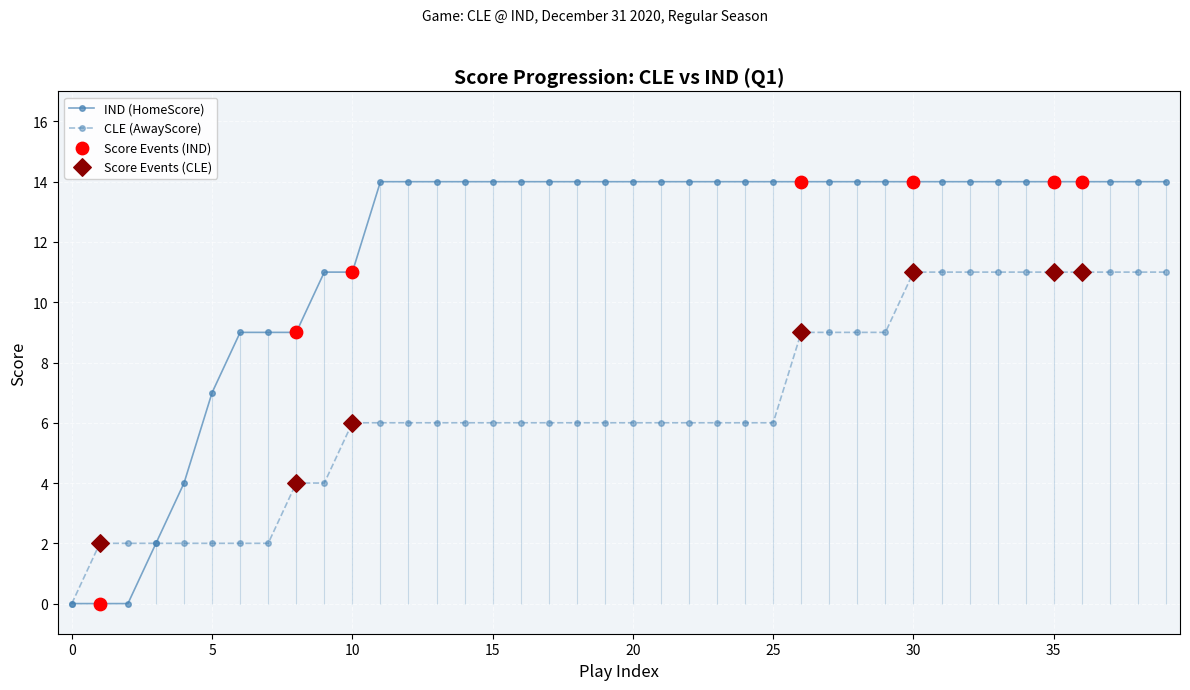

What is the highest value of the IND (HomeScore) series?

14